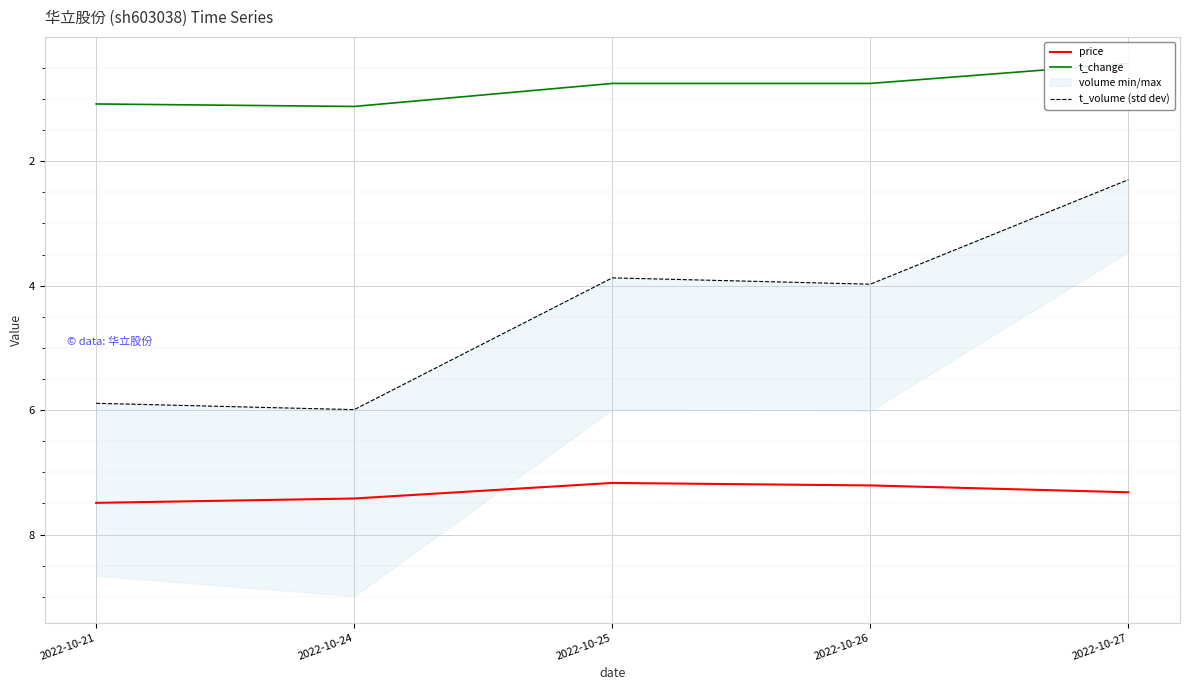

Rank the series by their average value, from highest to lowest.

price, t_volume (std dev), t_change